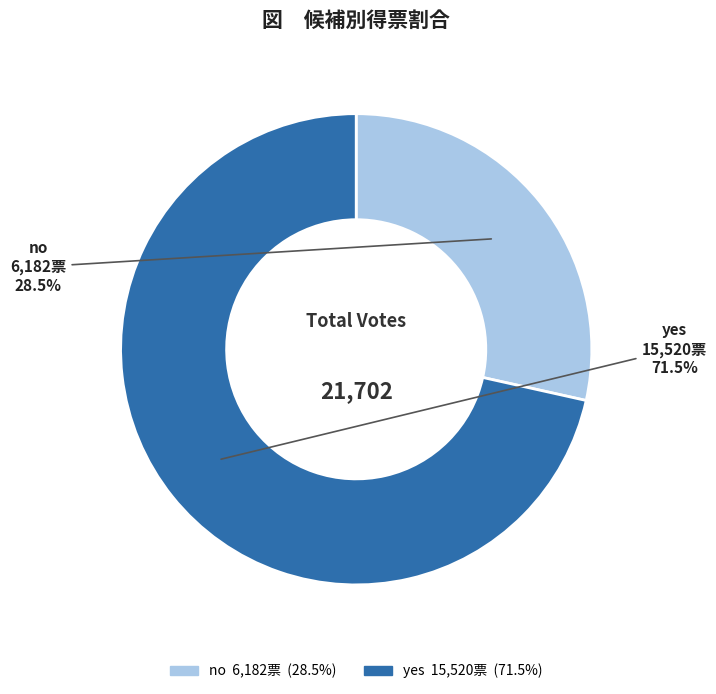

Count the number of slices in the pie.

2